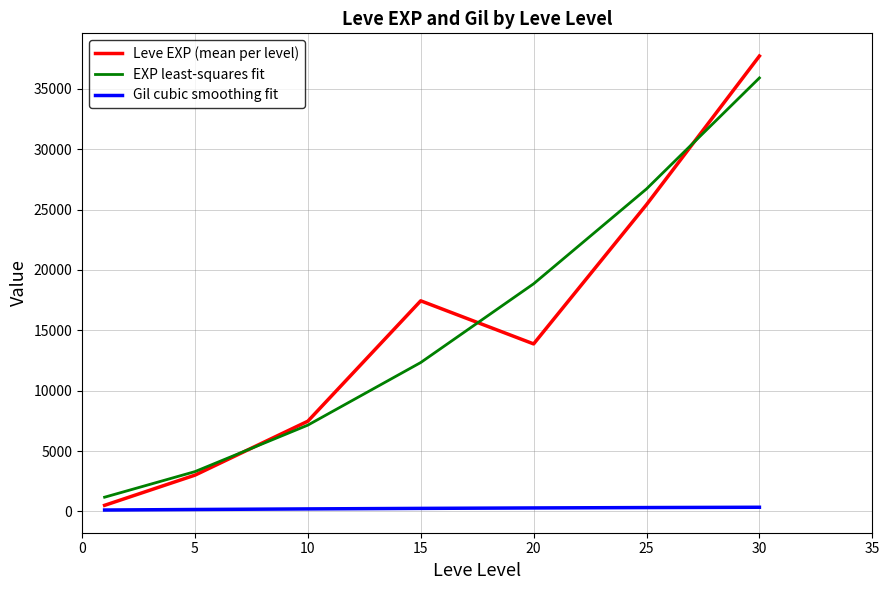

Is this an area chart (filled region under the line)?

No